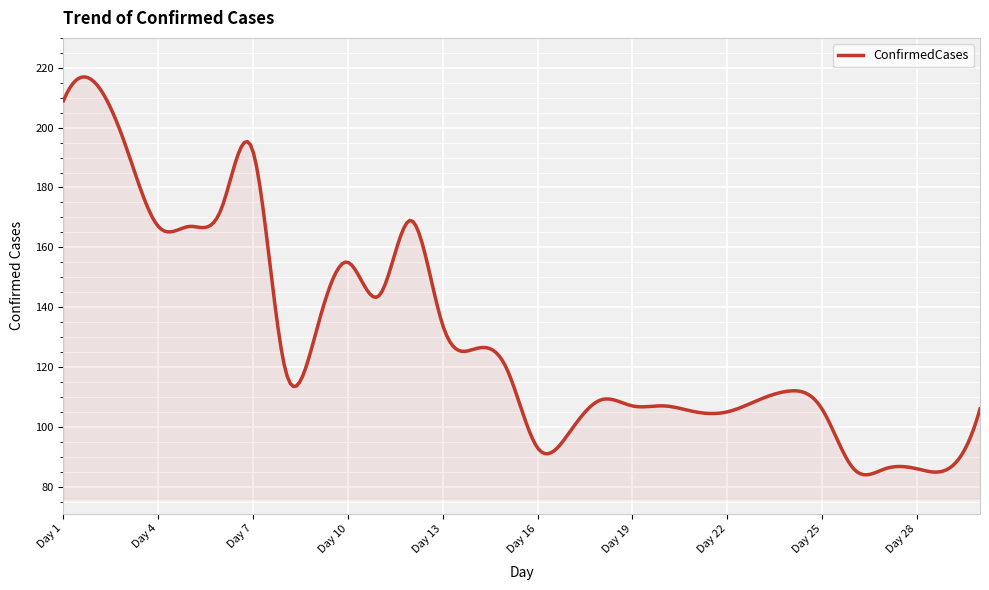

What is the difference between the maximum and minimum values?

133.0